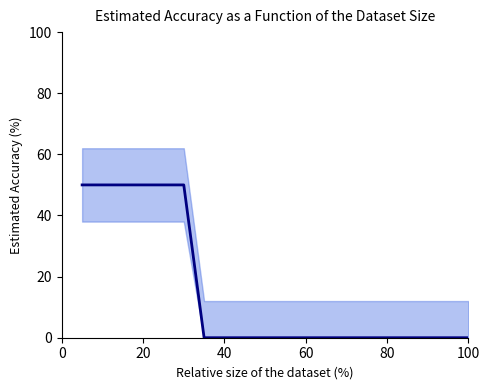

Does the chart display data point markers on the line(s)?

No